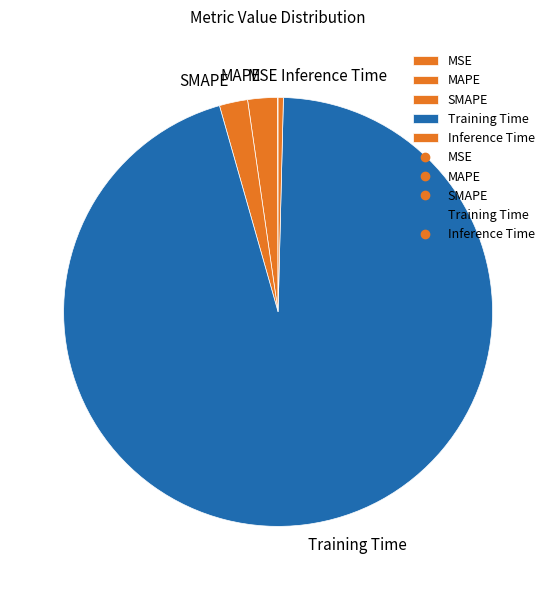

What is the largest slice in the pie chart?

Training Time